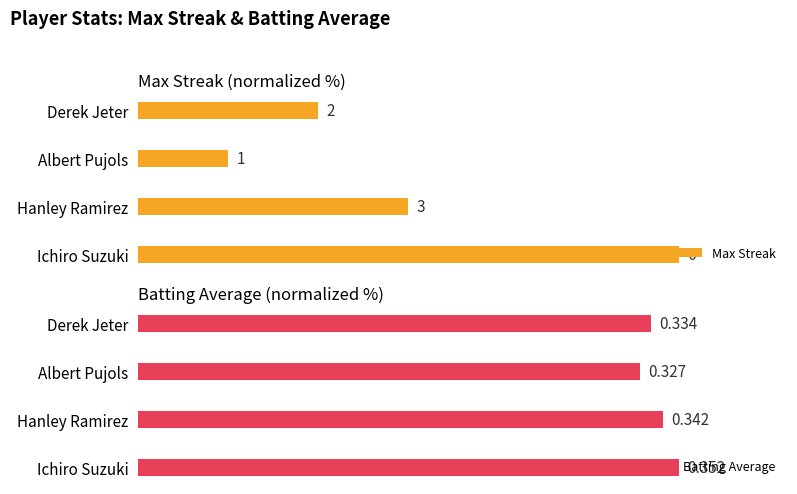

Is the value of Max Streak at Albert Pujols greater than the value of Batting Average at Ichiro Suzuki?

No